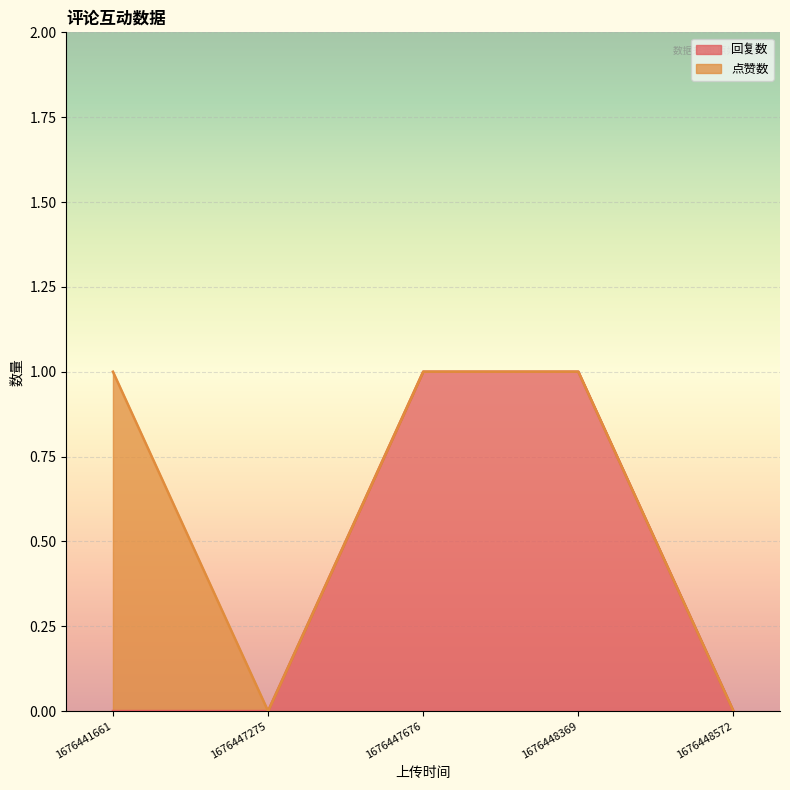

The value of 回复数 at 1676447676 is 1. True or false?

True